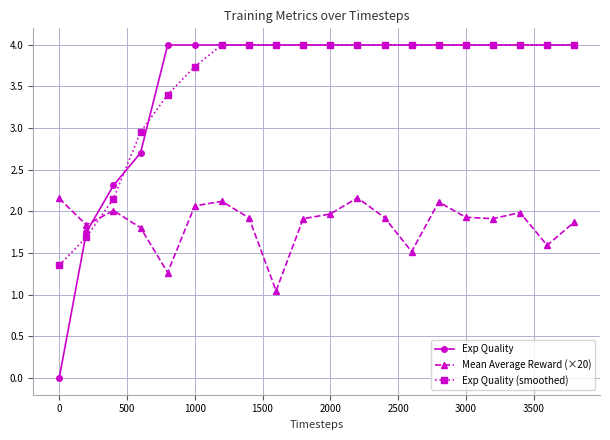

What is the greatest value displayed?

4.0